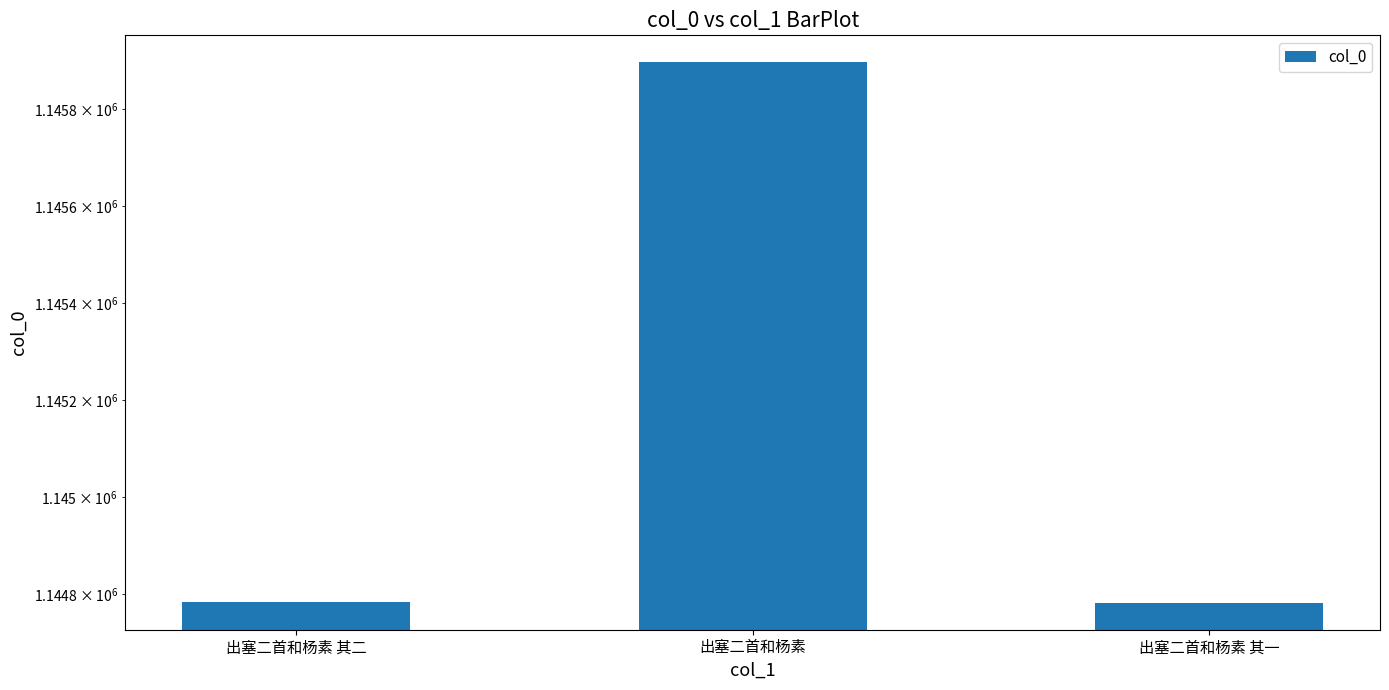

Is it true that the value at 出塞二首和杨素 其一 is 1544527?

False